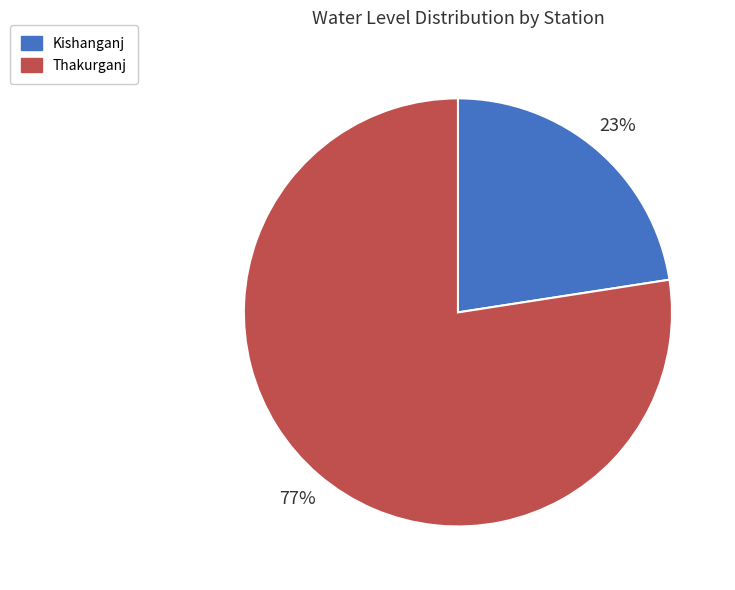

To the nearest percent, what portion does Kishanganj represent?

23%